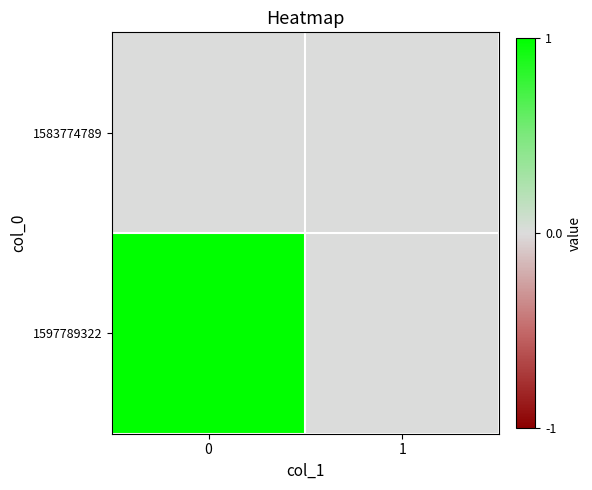

Which series has the largest range (max minus min)?

1597789322